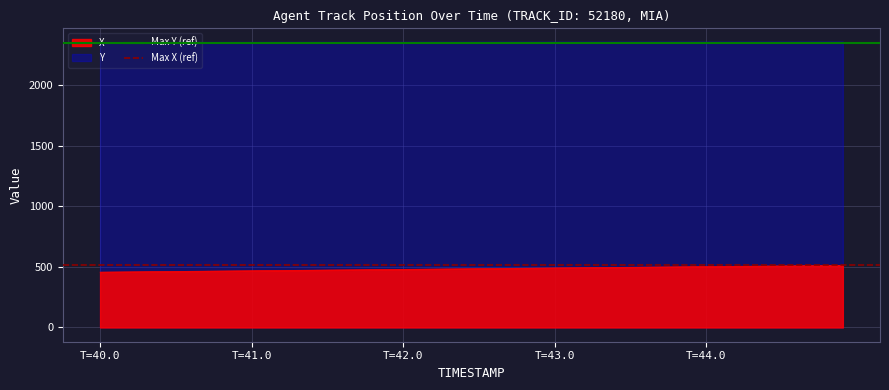

True or false: X and Y intersect in this chart.

False